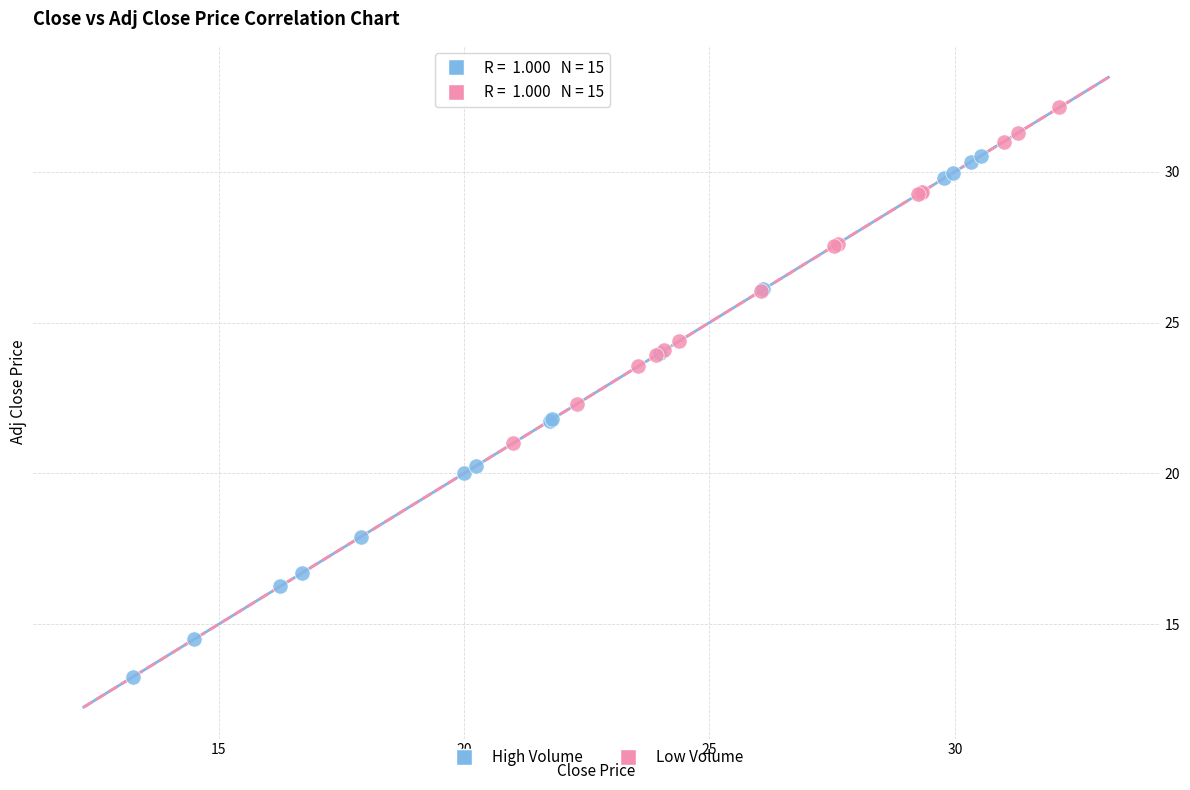

Which series has the widest spread of Y values?

High Volume